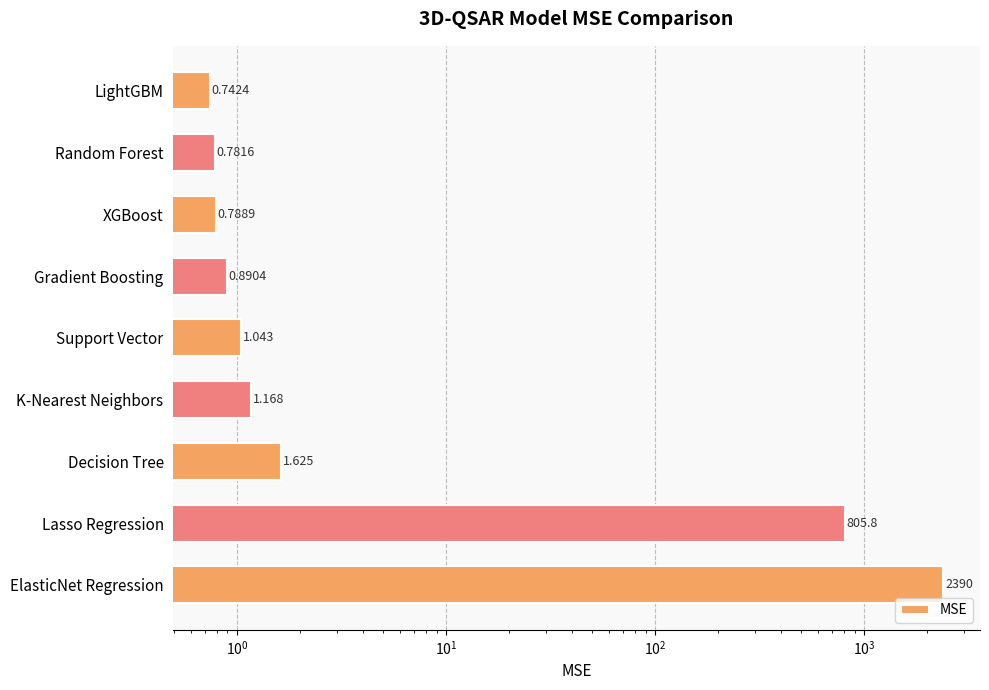

What is the value of the 8th bar from the left?

805.8